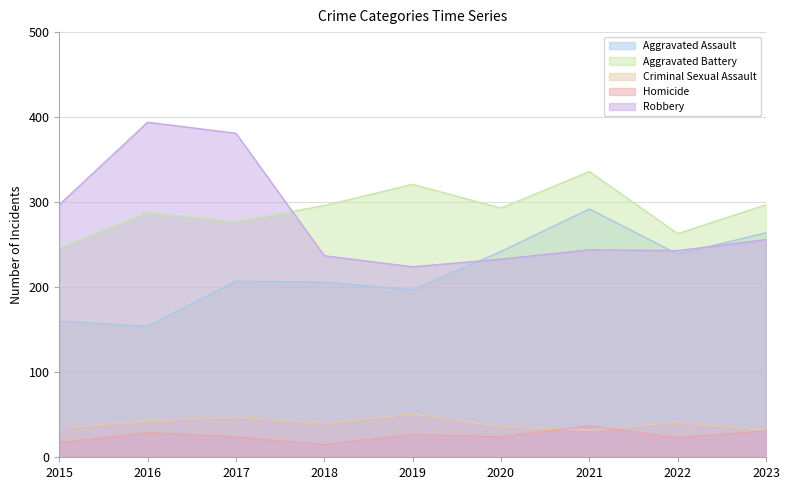

Does the chart have visible grid lines?

Yes